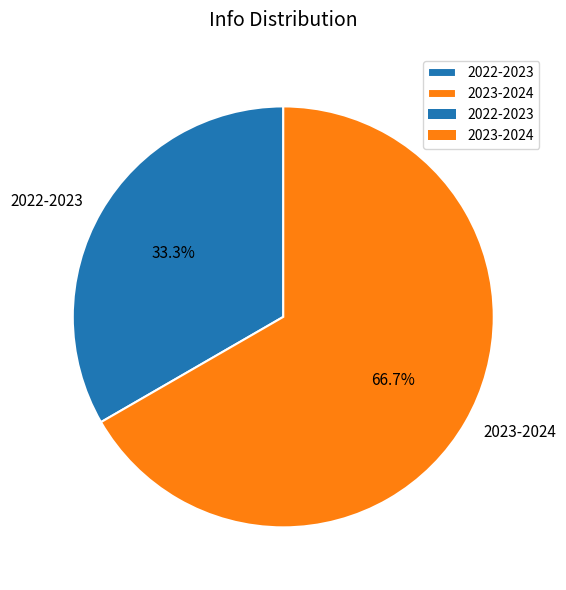

To the nearest percent, what percentage of the pie is 2023-2024?

67%